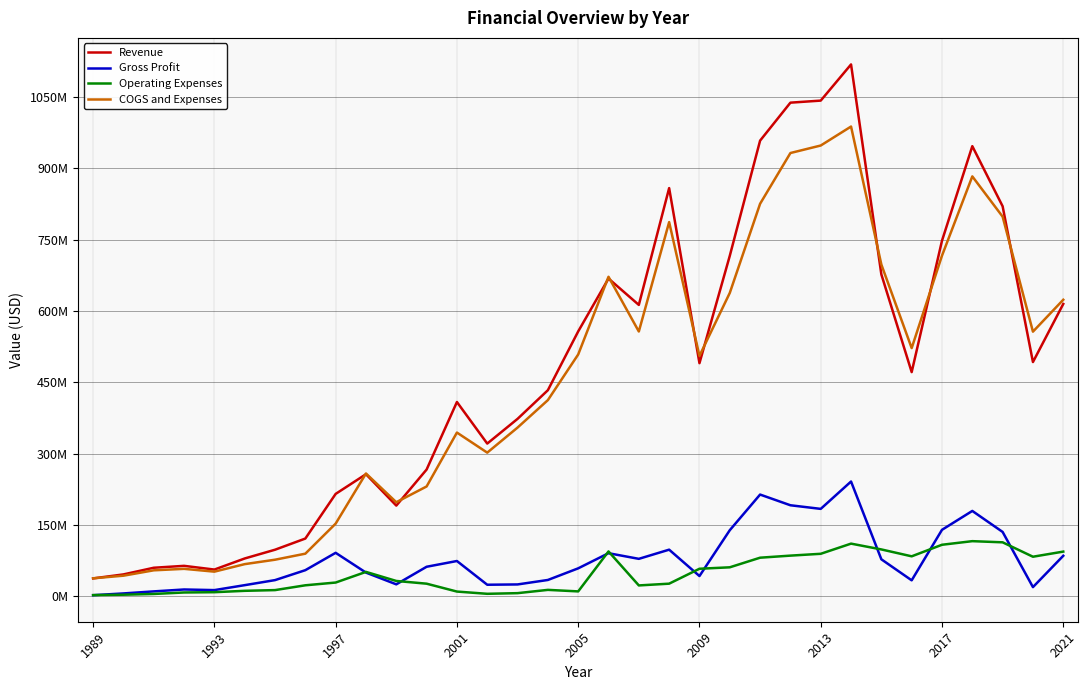

Does the chart display data point markers on the line(s)?

No